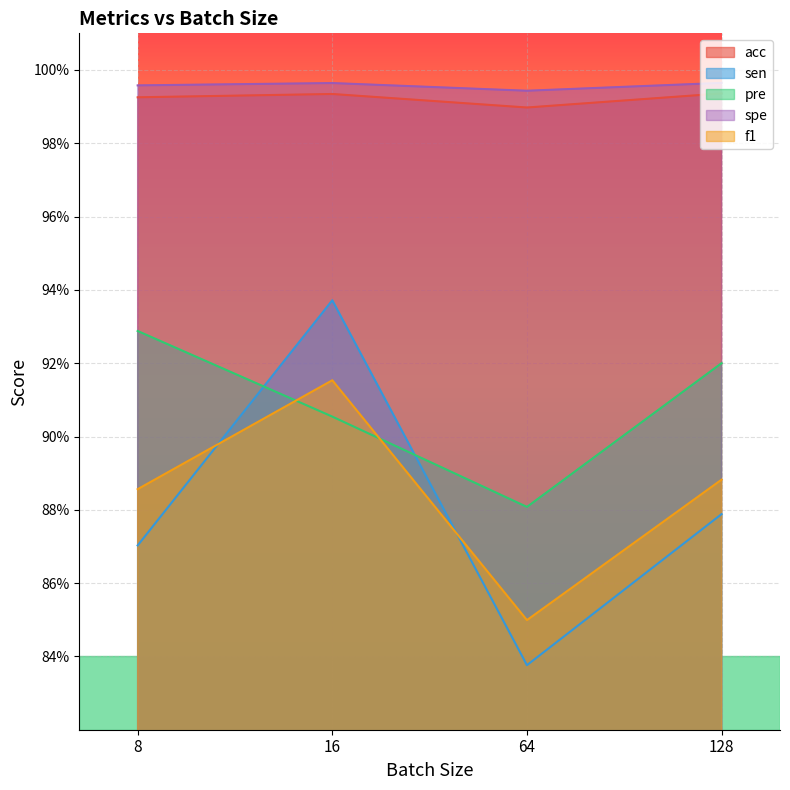

At which category does the chart reach its peak across all series?

128